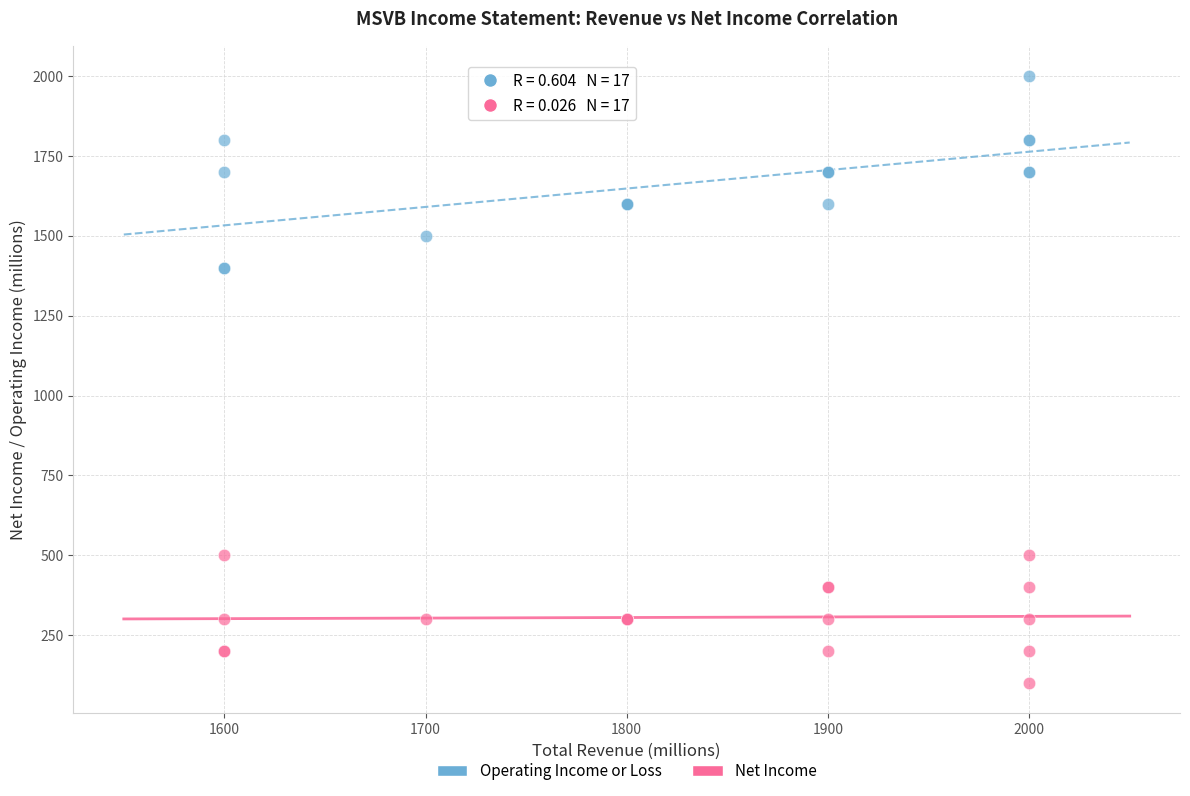

What are all the series names shown in the legend?

Operating Income or Loss, Net Income